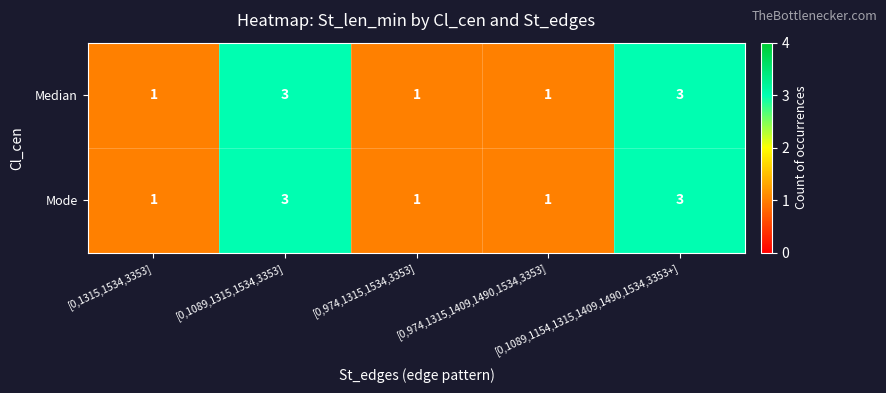

What is the maximum value for Median?

3